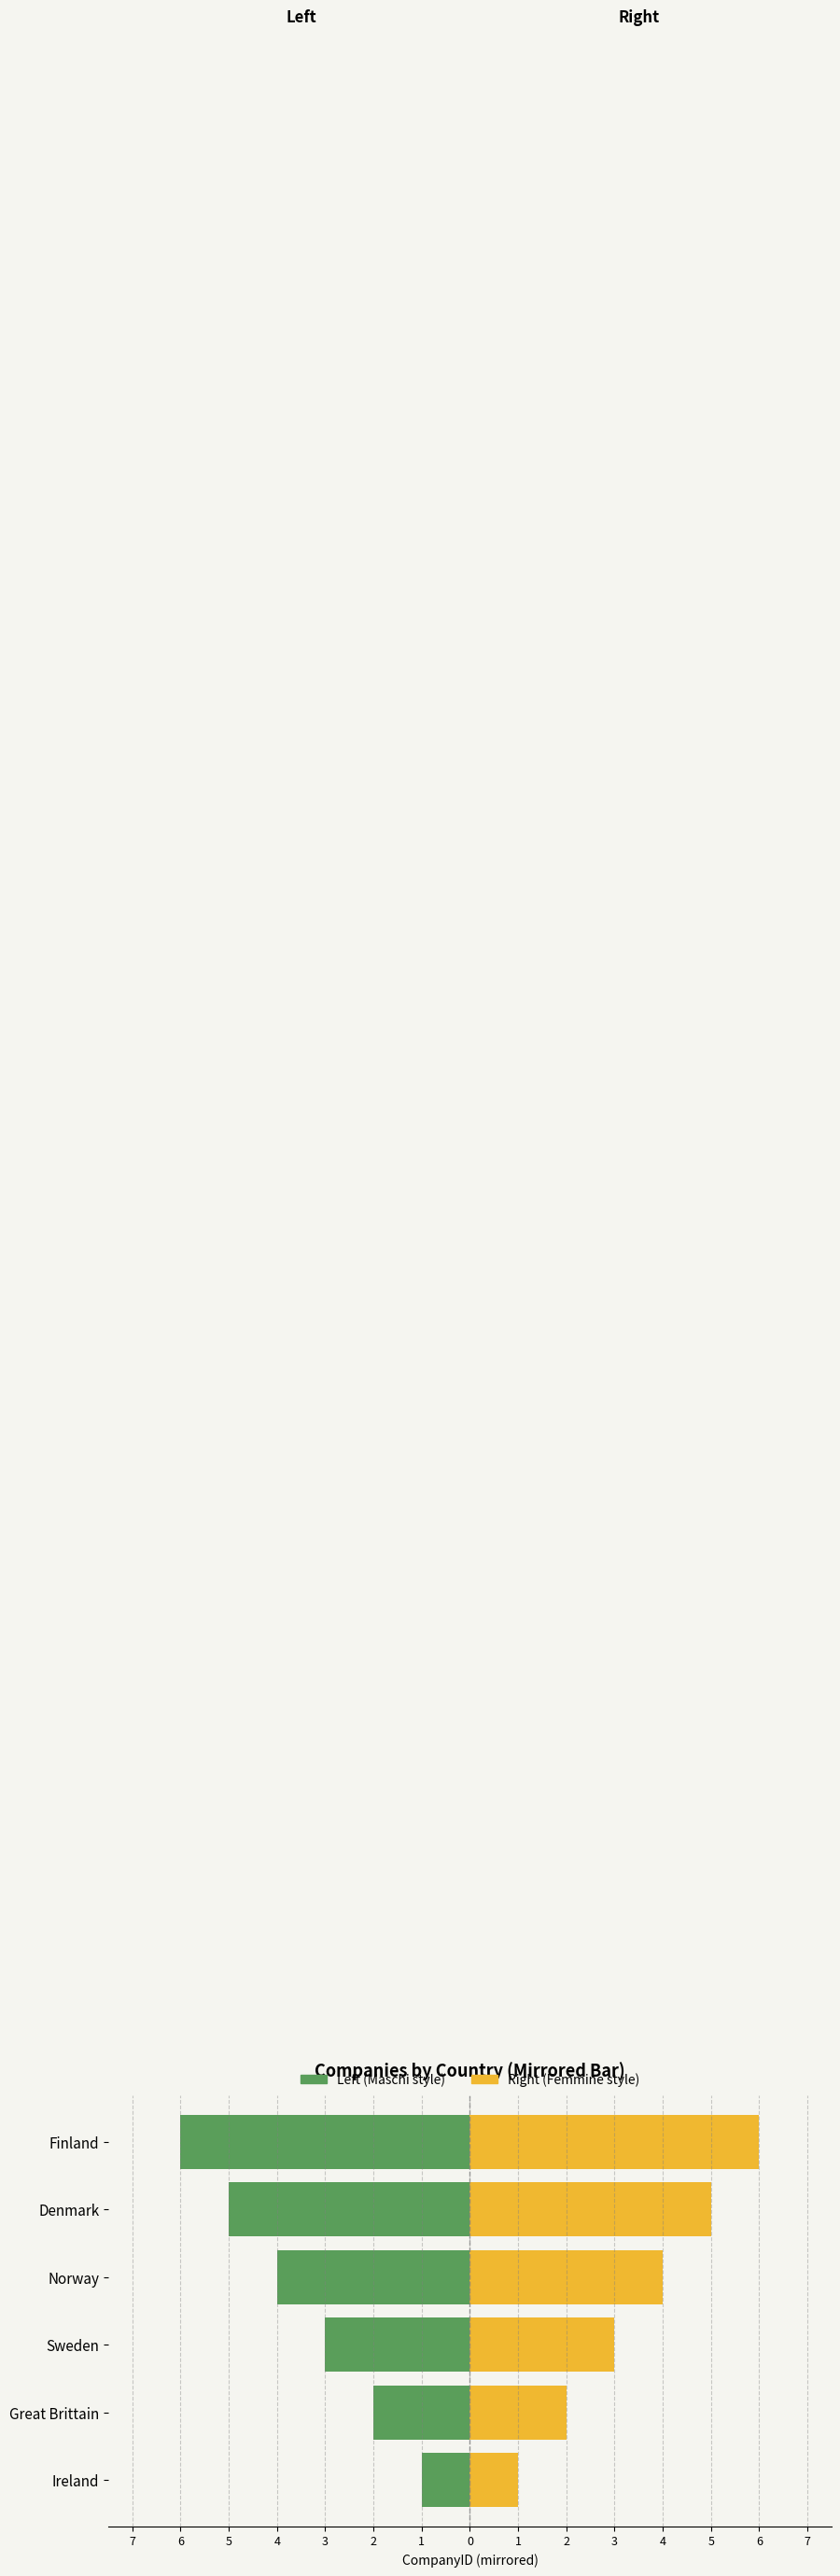

What is the sum of all Left (Maschi style) values?

-21